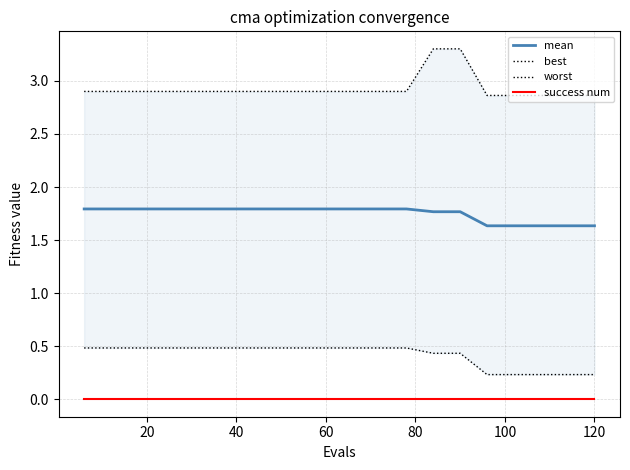

What is the highest value of the worst series?

3.3